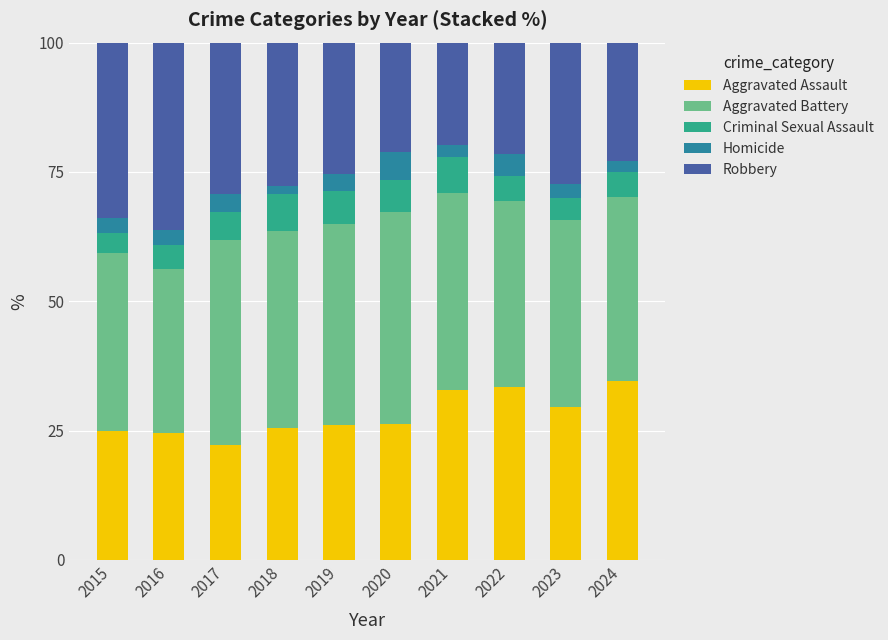

What is the highest value of the Aggravated Assault series?

34.7